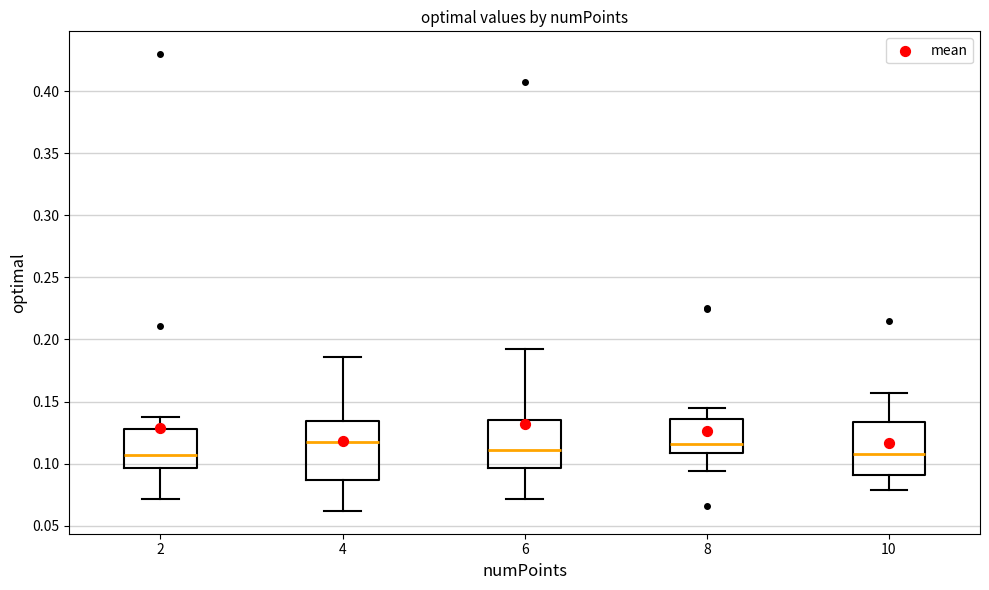

Where does the median line of the box at x = 10 sit on the y-axis? The values are not printed on the chart, so give them approximately, as read against the axis.

0.110